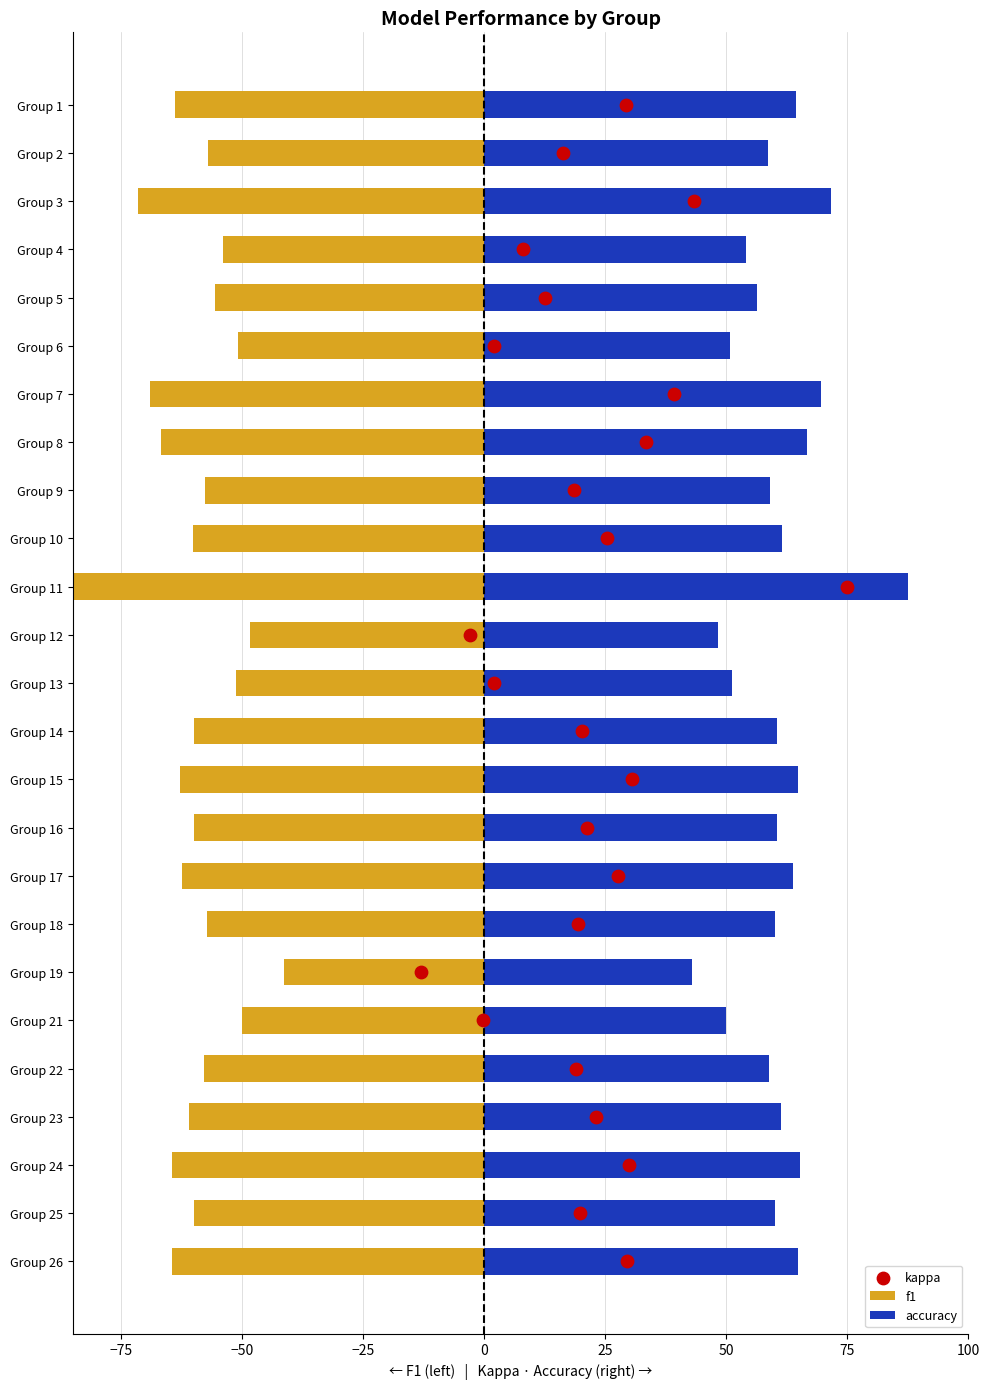

Which series has the largest total across all categories?

accuracy